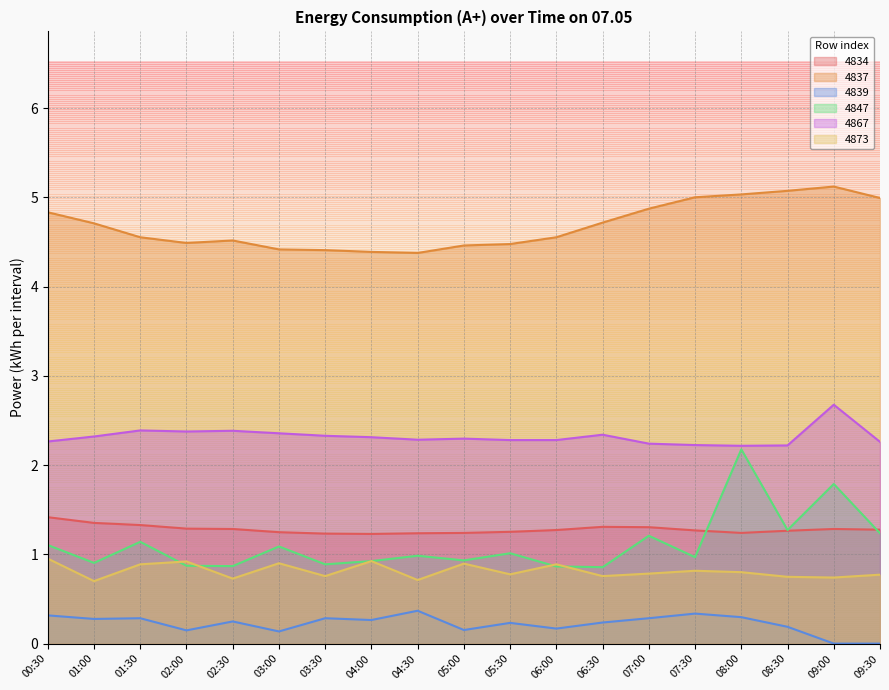

What is the label of the 6th point from the right?

07:00